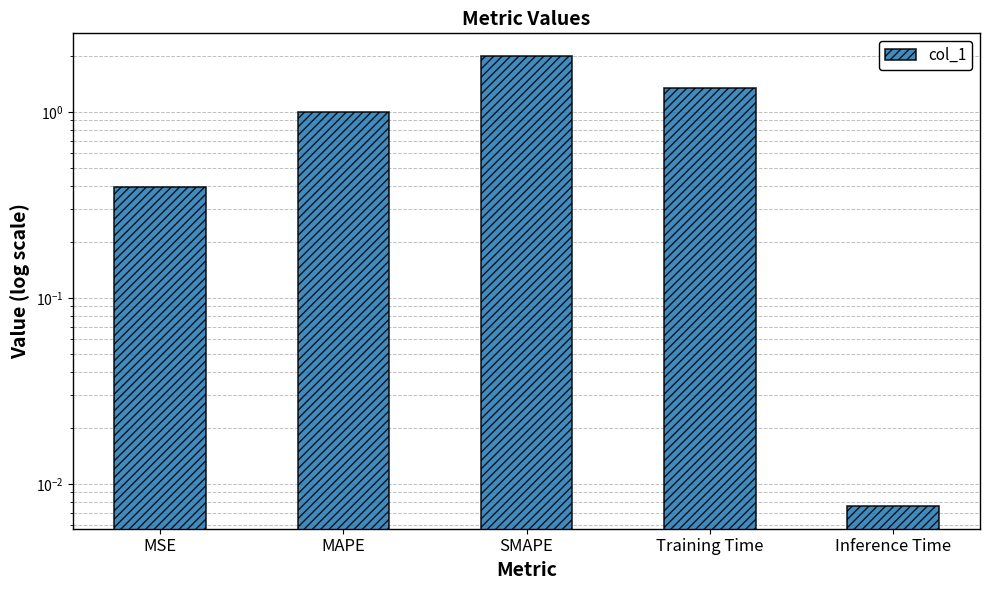

Read the value at Training Time.

1.3